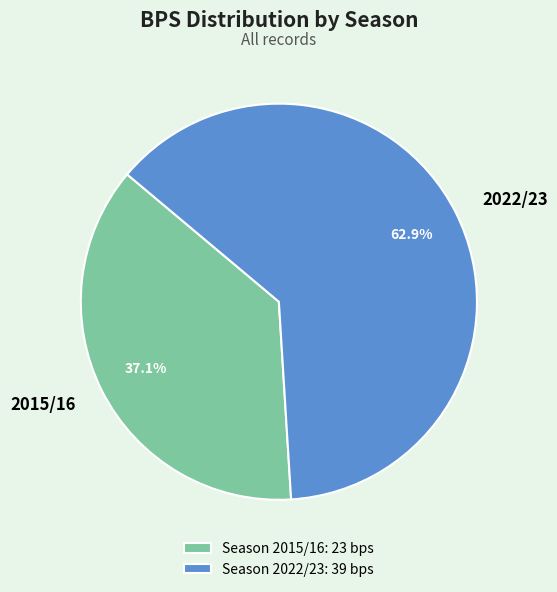

Do 2022/23 and 2015/16 together represent more than half of the pie?

Yes